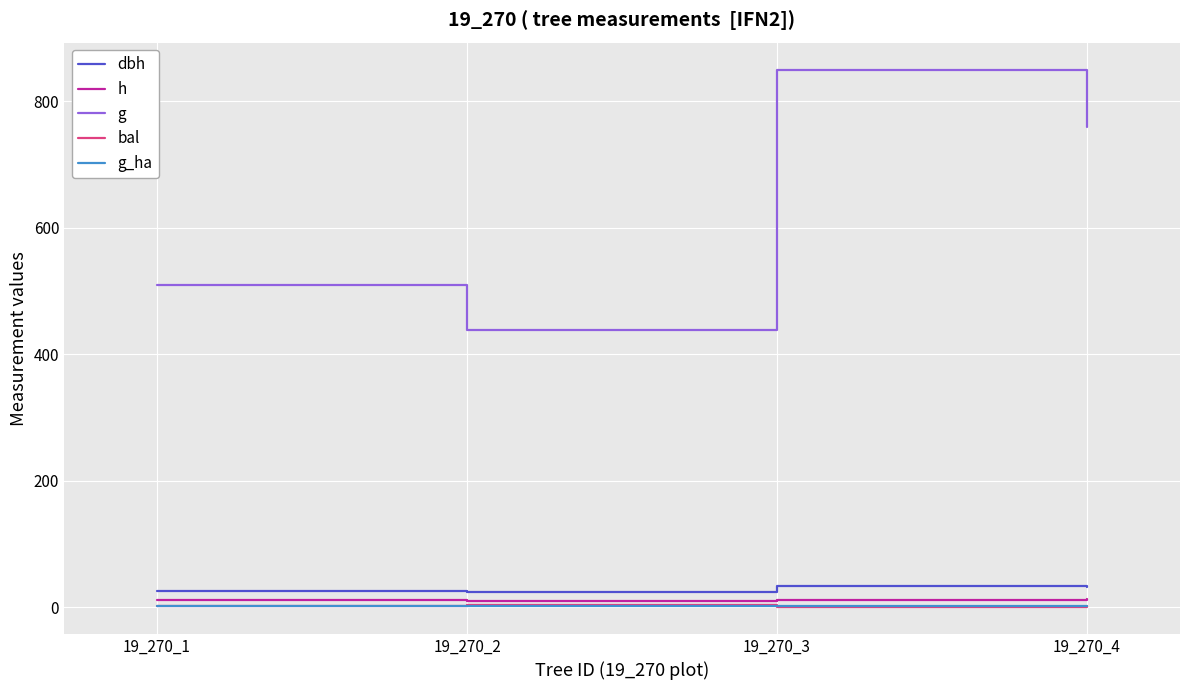

What is the difference between the highest and lowest values at 19_270_1?

507.2